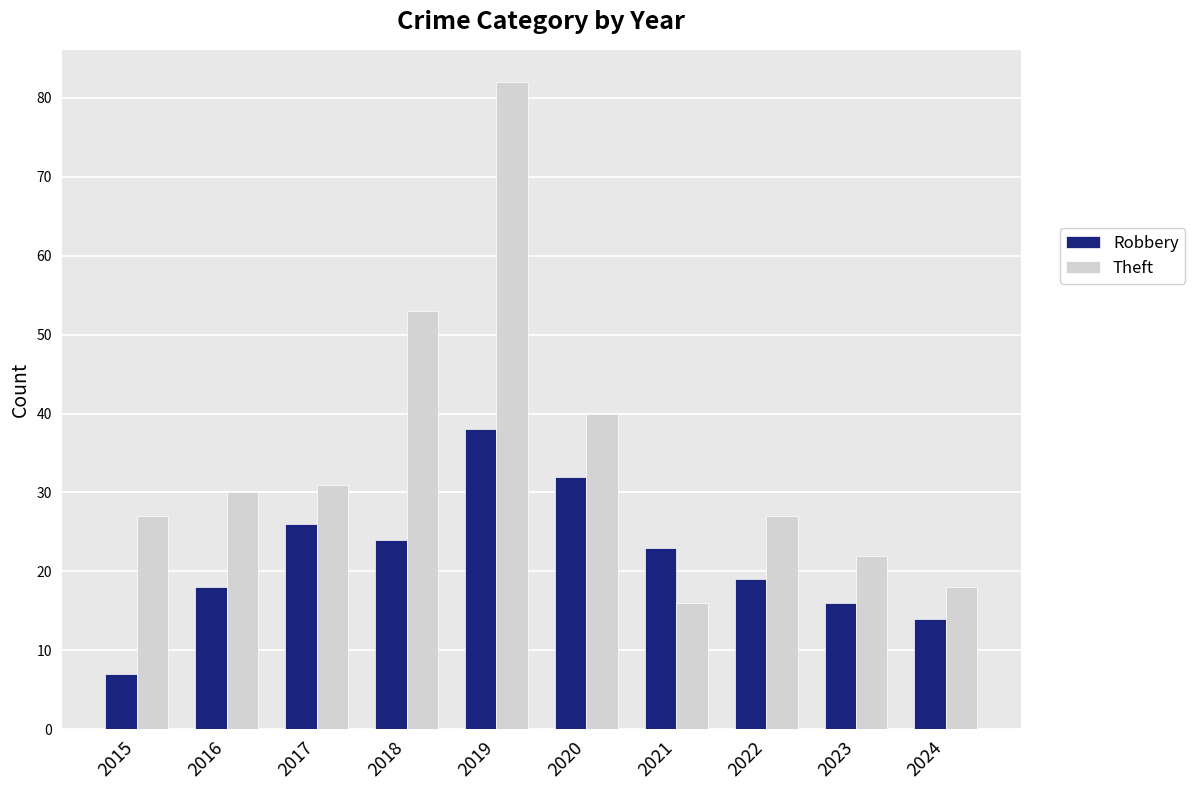

What is the difference between the maximum and second lowest values in the Robbery series?

24